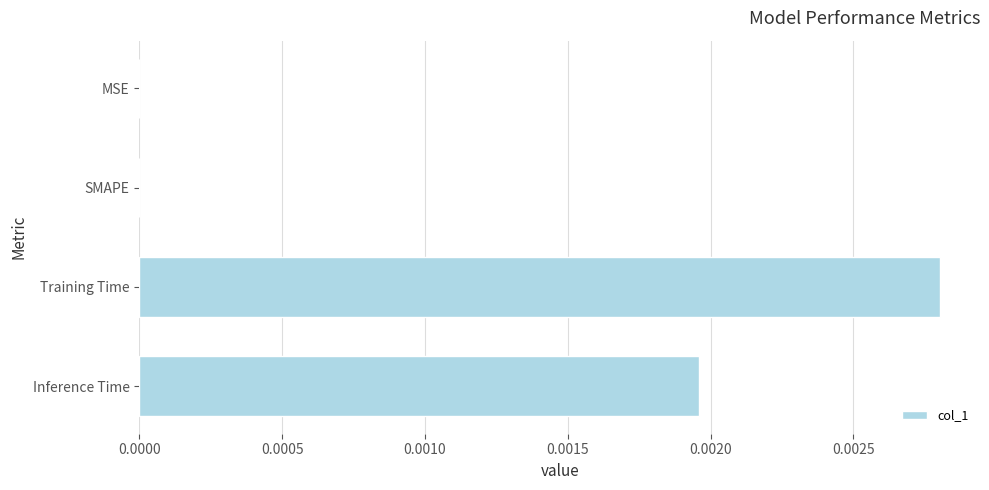

Are the bars horizontal?

Yes